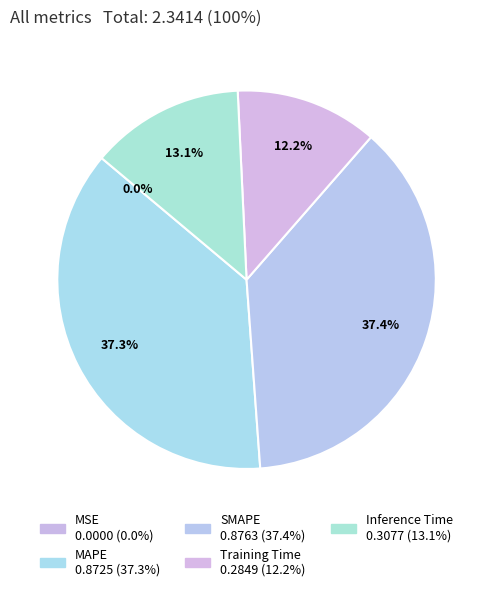

True or false: MSE accounts for 0% of the total.

True